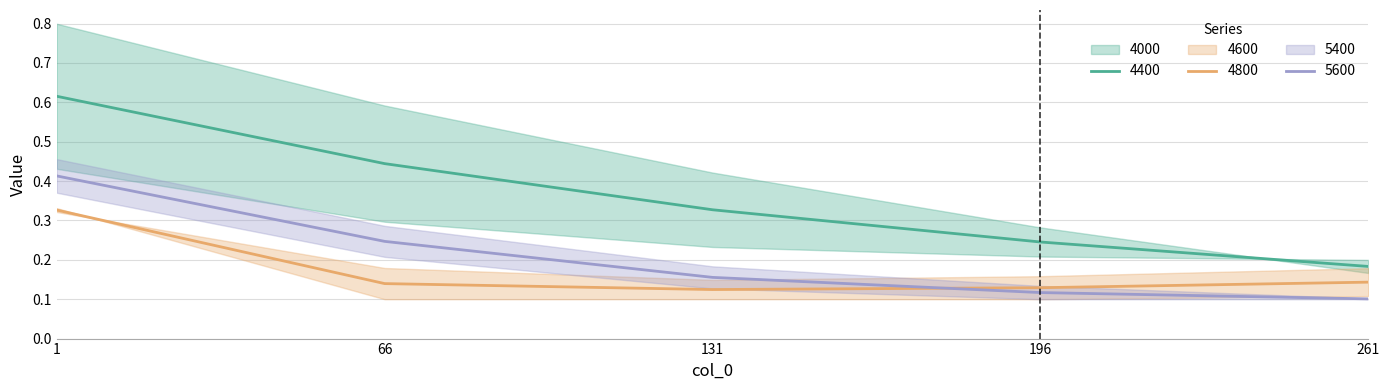

Is it true that 4600 equals 0.1 at 261?

False